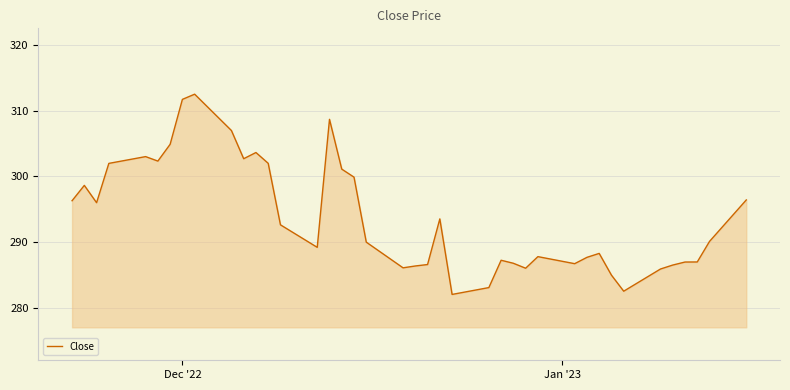

What is the greatest value displayed?

312.5